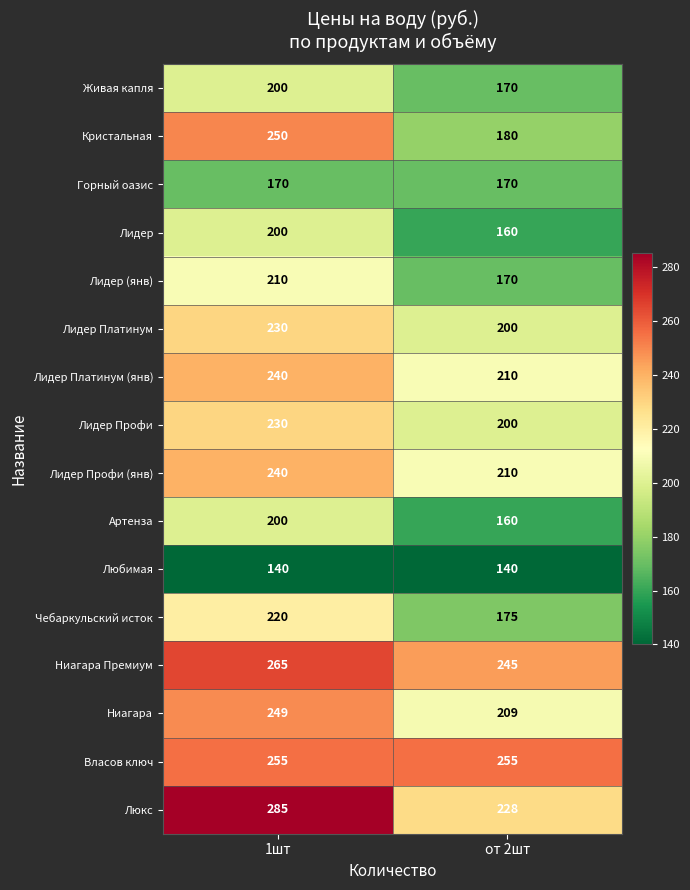

Which category has the highest value across all series?

1шт